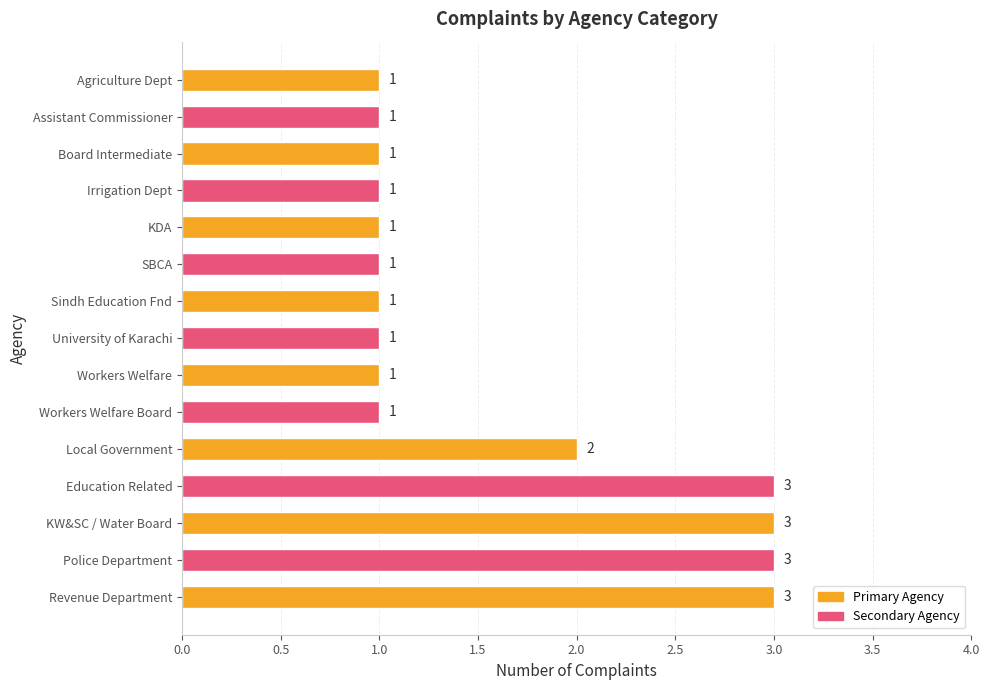

Approximately how many times larger is the value at Board Intermediate compared to KW&SC / Water Board?

0.3